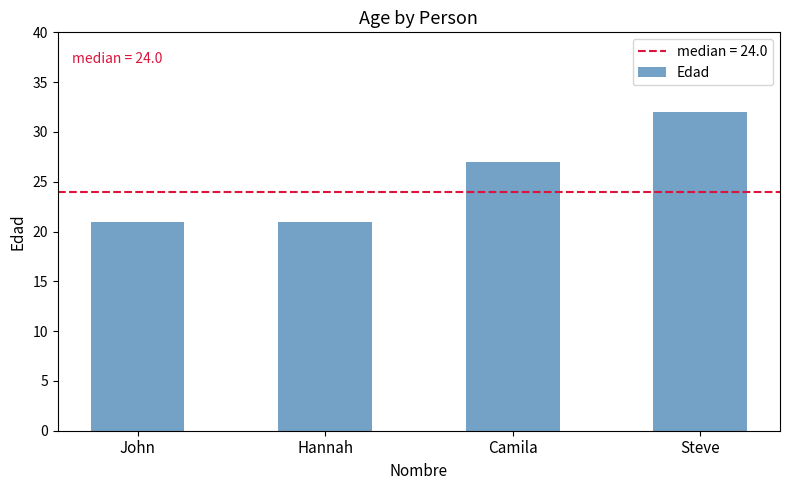

Is it true that the value at Hannah is 14?

False